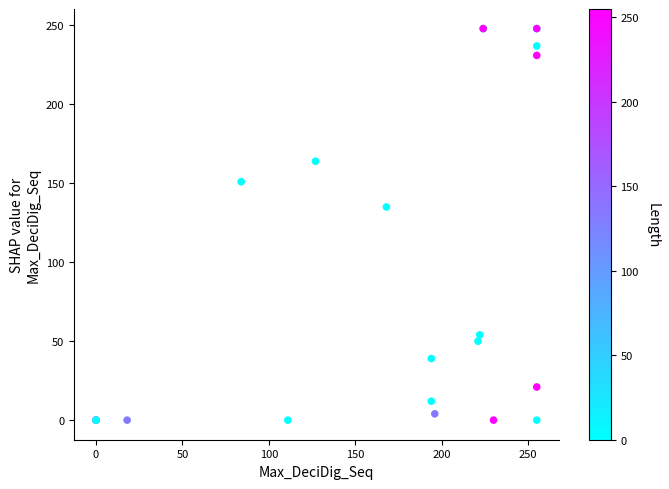

What Y value in the scatter plot is closest to 124?

135